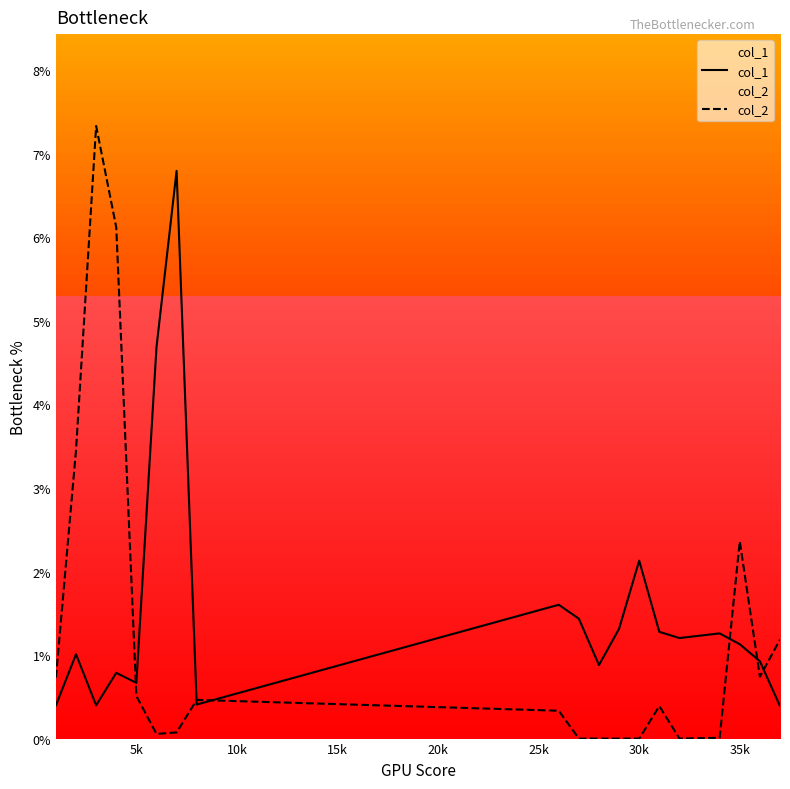

Reading left to right, list all the values displayed in this chart.

col_1: 0.4	1.0	0.4	0.8	0.7	4.7	6.8	0.4	1.6	1.4	0.9	1.3	2.1	1.3	1.2	1.3	1.1	0.9	0.4
col_2: 0.7	3.5	7.3	6.1	0.5	0.1	0.1	0.5	0.3	0.0	0.0	0.0	0.0	0.4	0.0	0.0	2.4	0.7	1.2